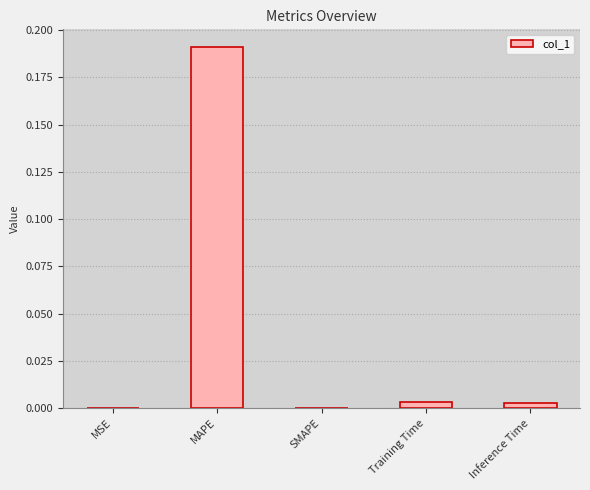

Is it true that the value at Inference Time is 0.0?

True